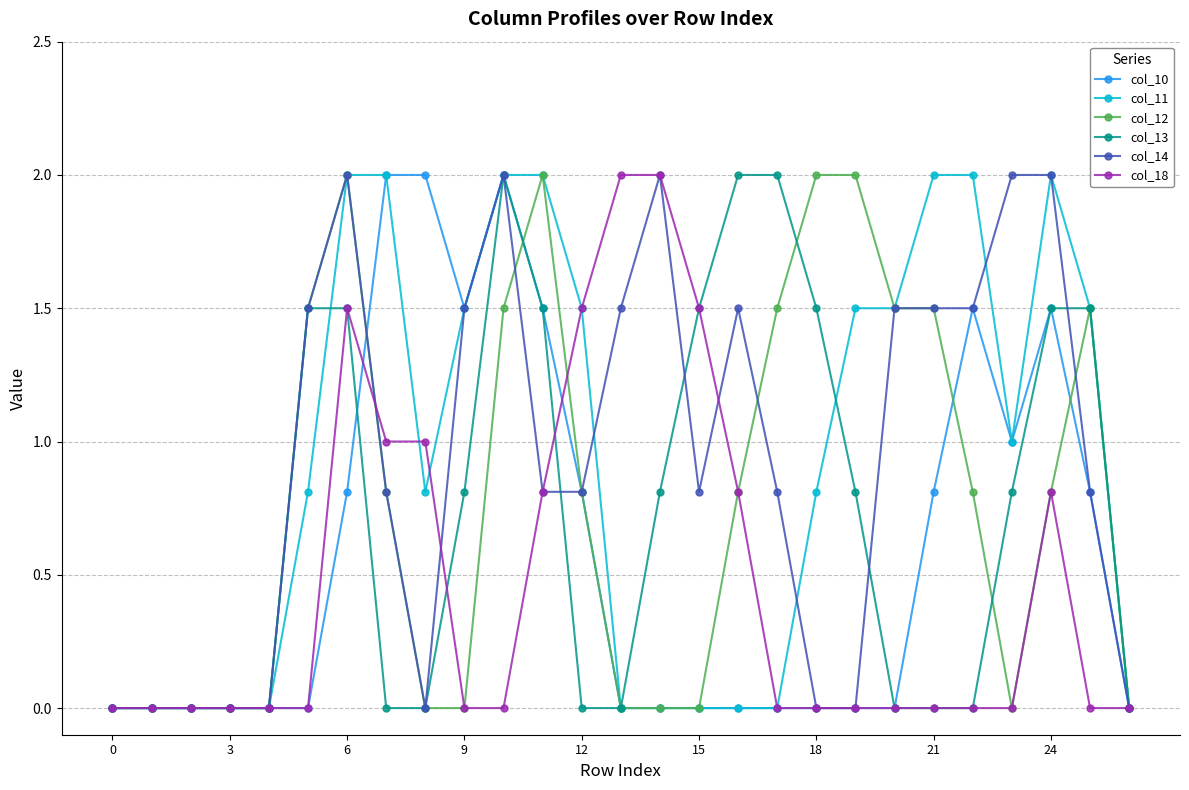

What is the sum of all col_18 values?

12.9